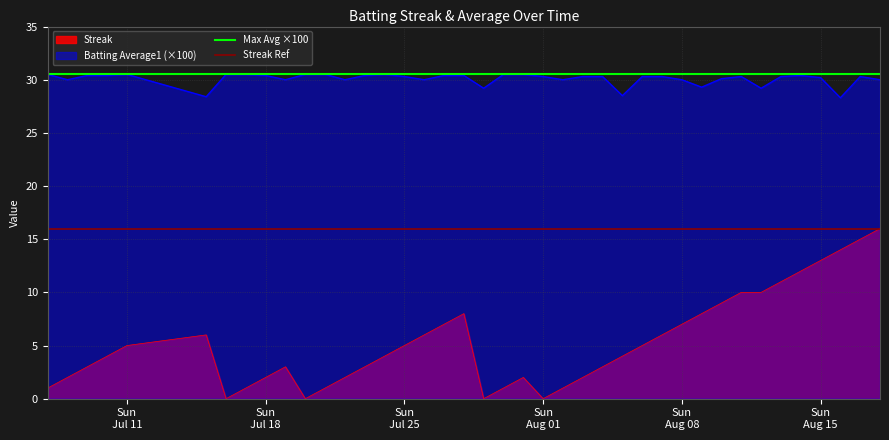

Does the chart have visible grid lines?

Yes